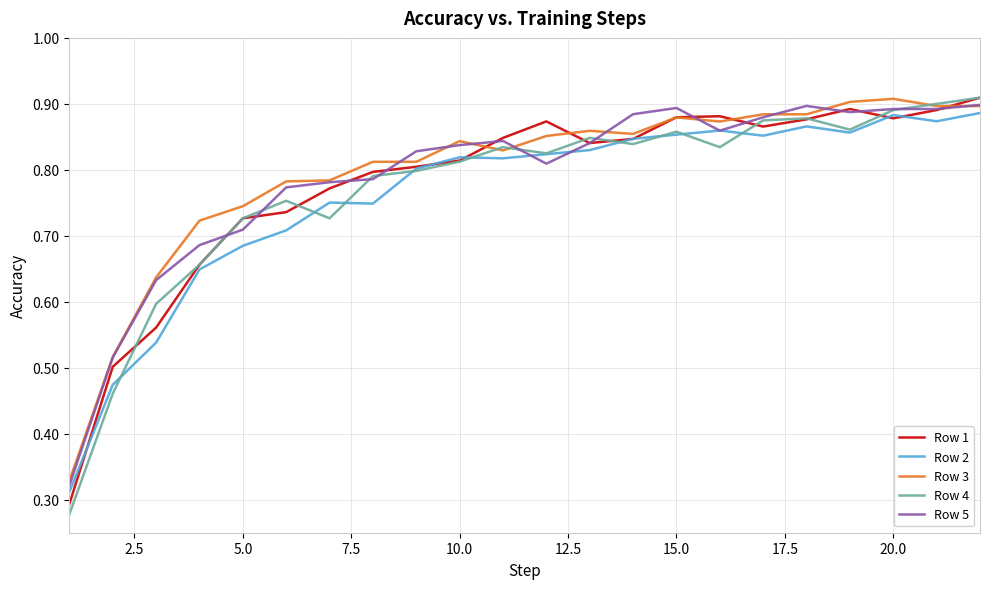

Which series has the widest spread of values?

Row 4